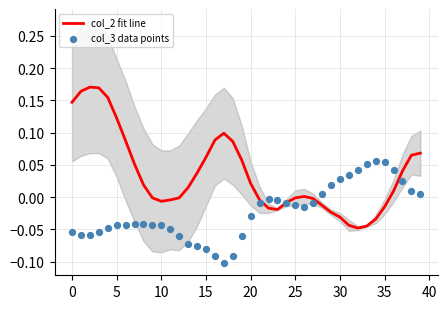

Which series has the widest spread of Y values?

col_2 fit line